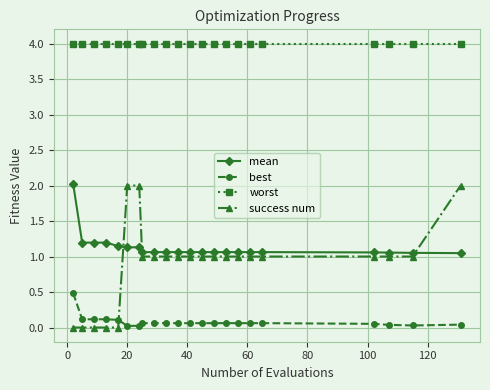

What is the difference between the maximum and second lowest values in the best series?

0.5